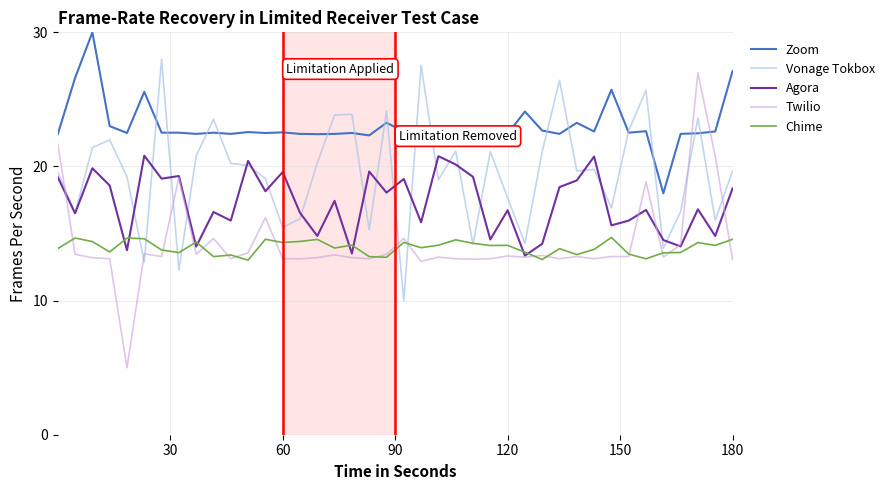

What is the highest value of the Chime series?

14.7